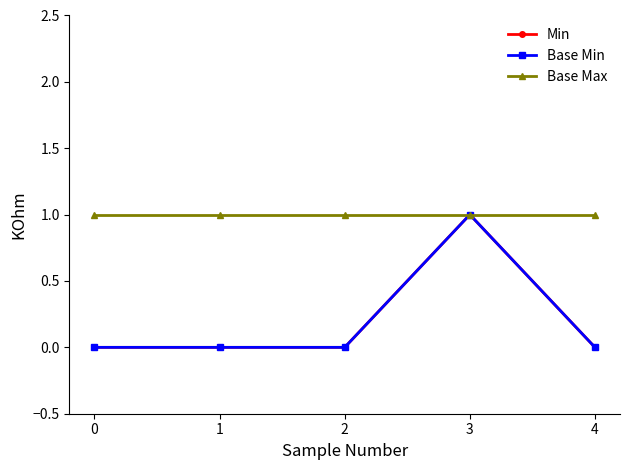

The Base Min series shows 0 at 4. True or false?

True